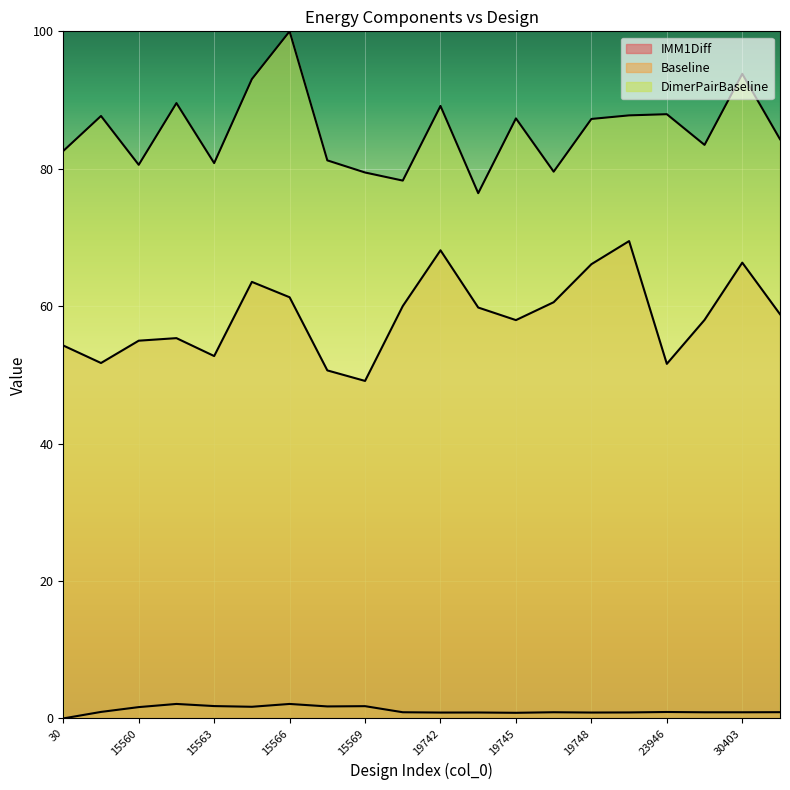

What is the average value of the IMM1Diff series?

1.2